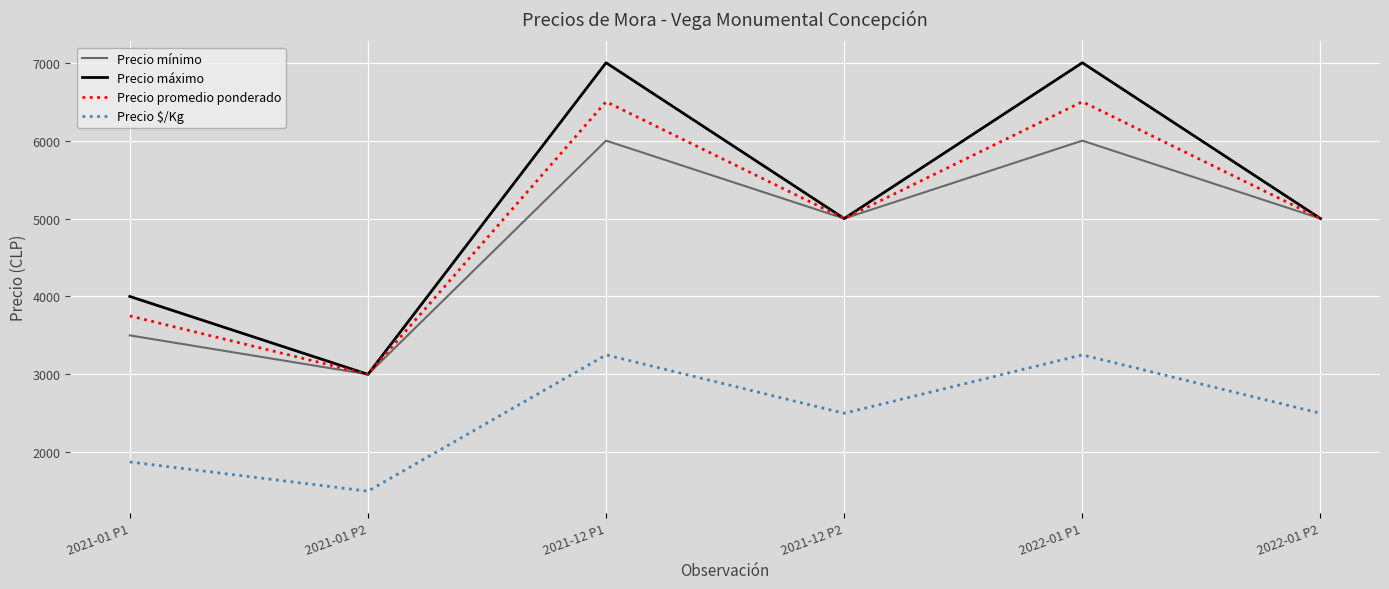

What is the difference between the Precio máximo values at 2022-01 P1 and 2021-12 P2?

2000